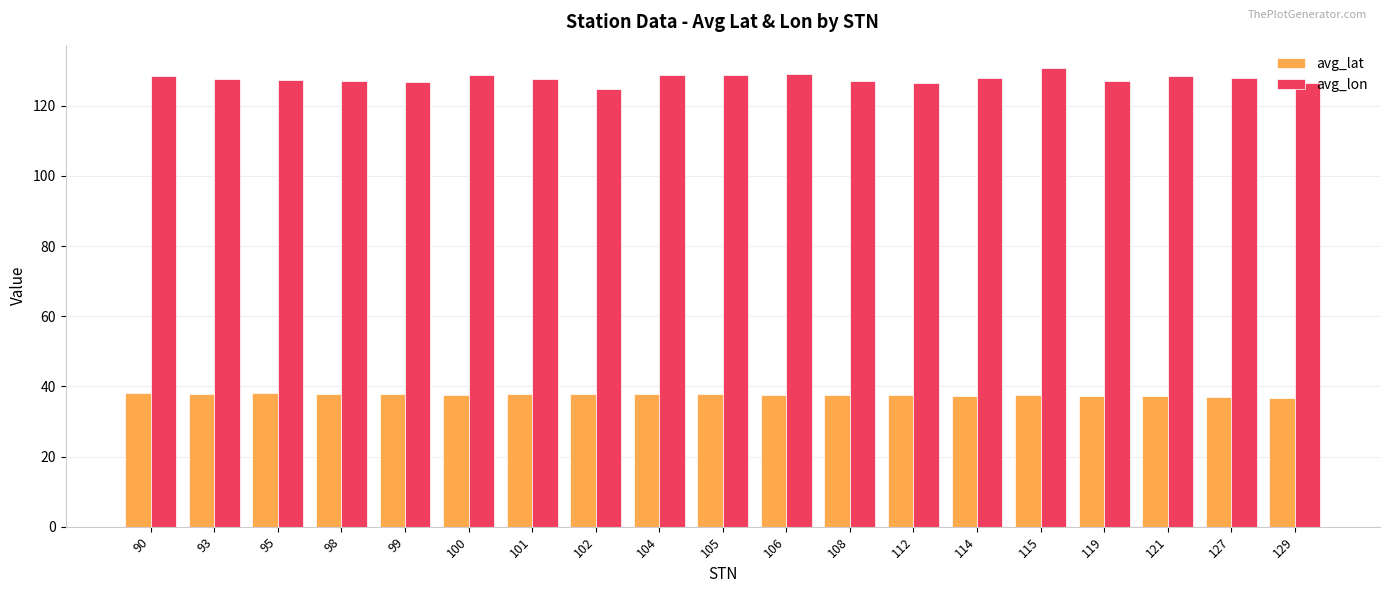

At 101, list the series in order from smallest to largest.

avg_lat, avg_lon